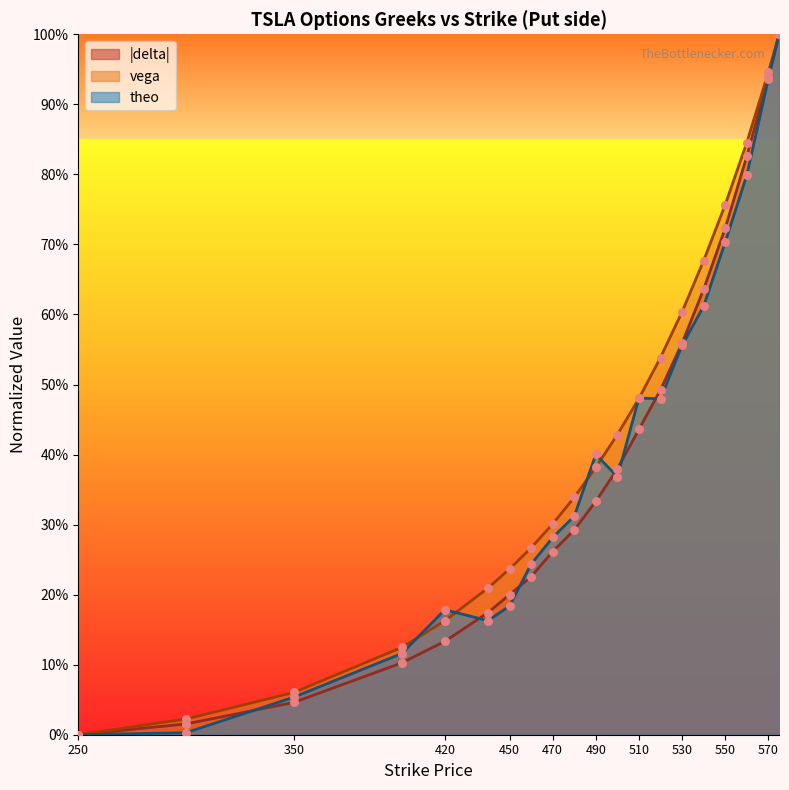

At how many categories does at least one series exceed 0?

19